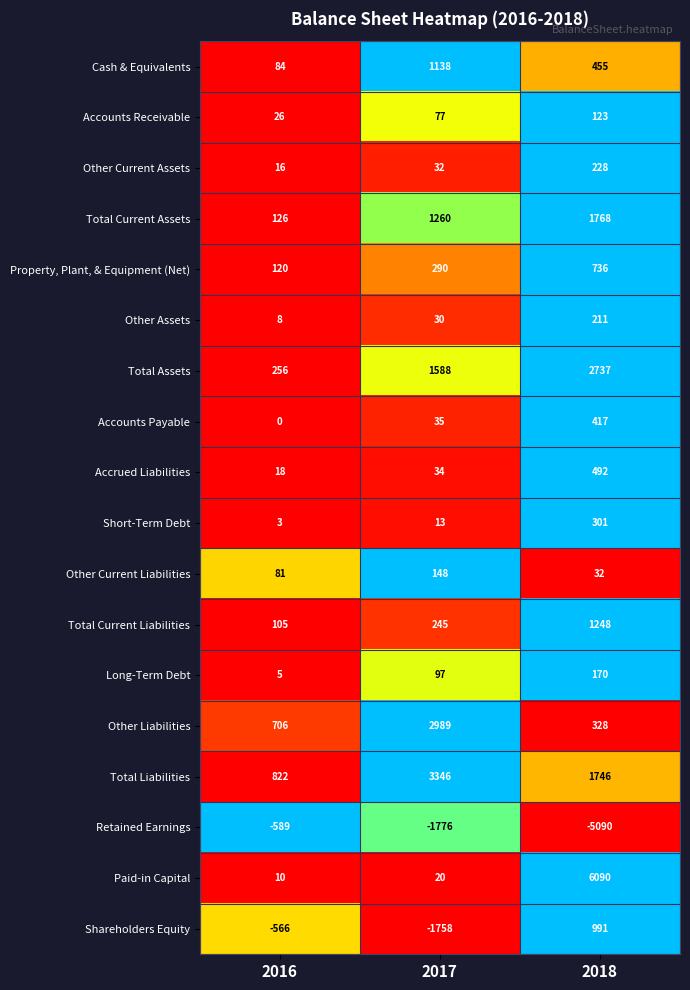

Where is Accrued Liabilities nearest to the value 255?

2017